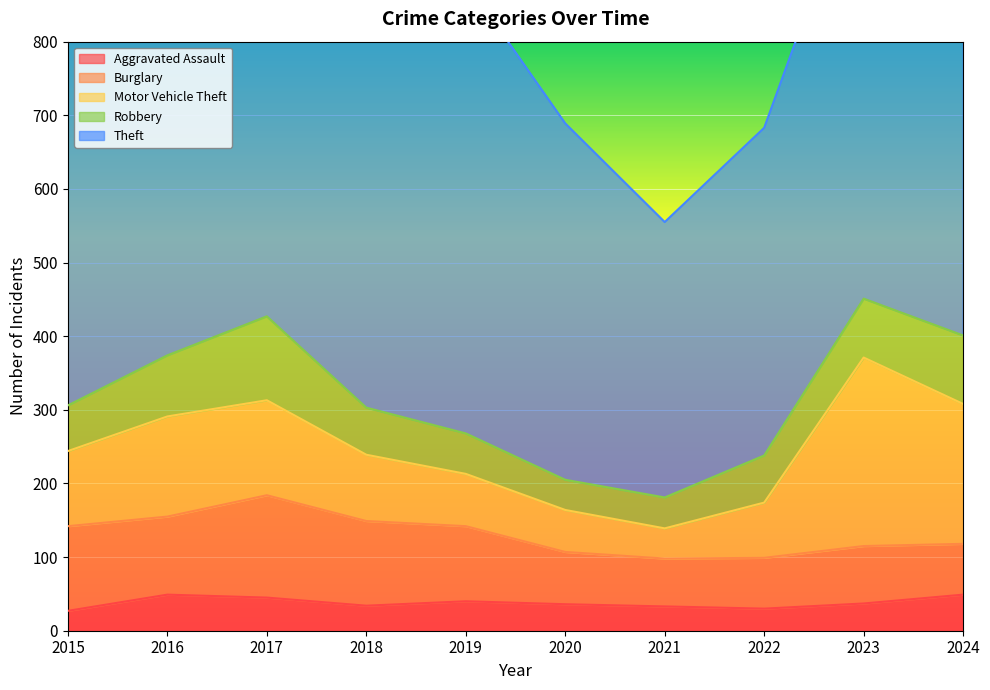

At which category does Motor Vehicle Theft reach its first local peak?

2016